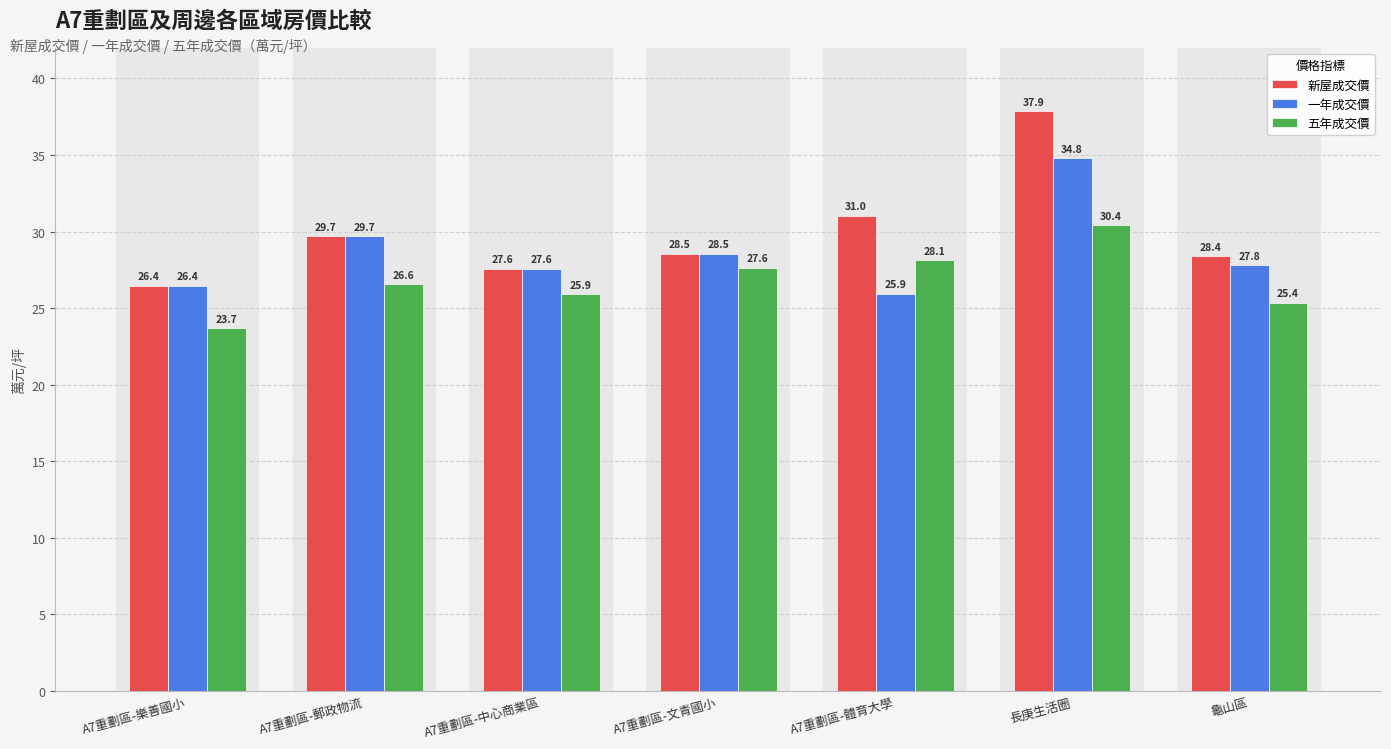

List the series in order of their overall mean, highest first.

新屋成交價, 一年成交價, 五年成交價